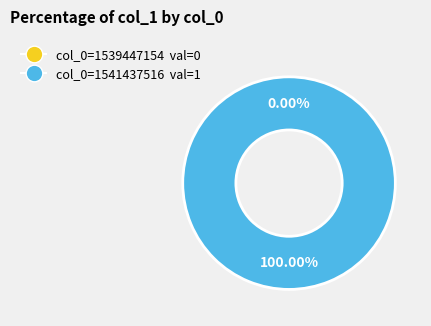

The 1541437516 slice represents 88% of the pie. True or false?

False